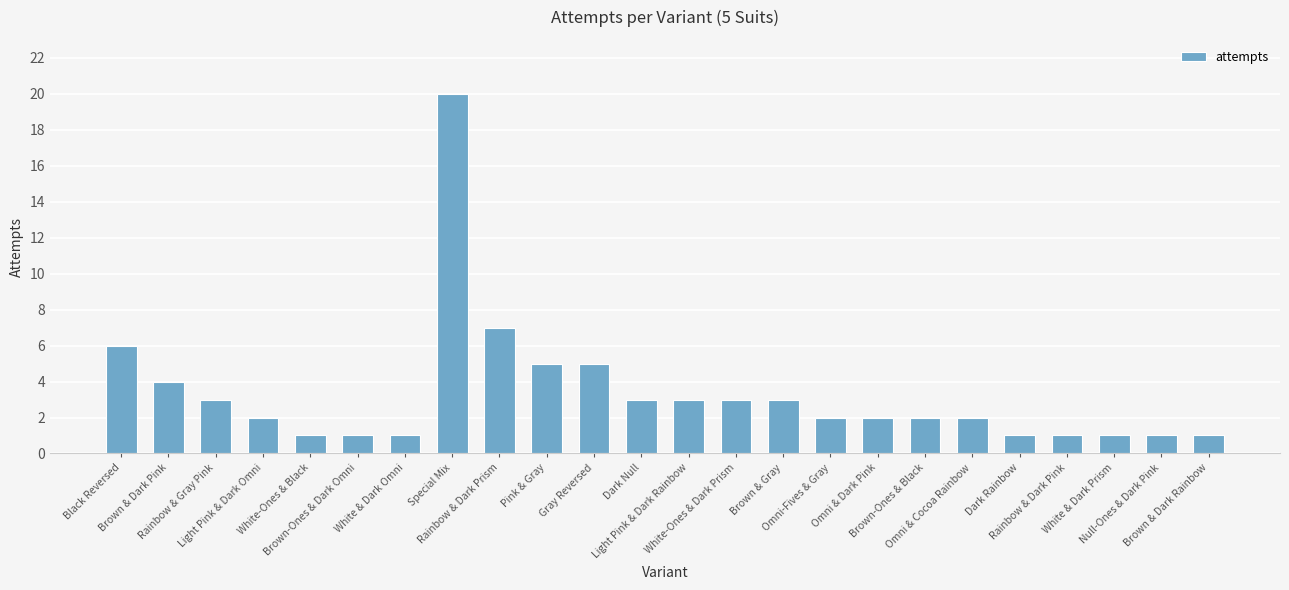

What is the greatest value displayed?

20